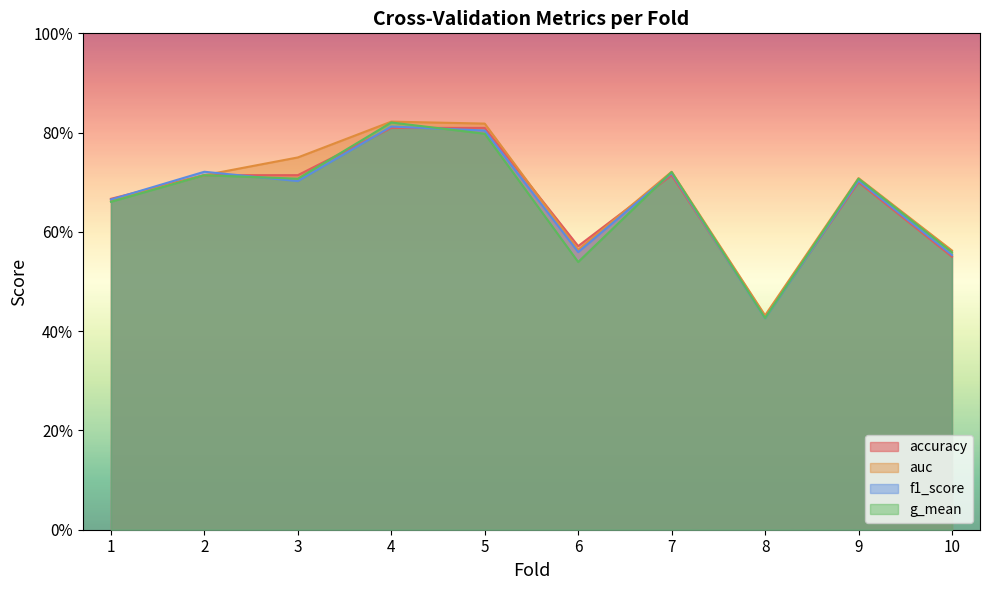

What is the approximate value of f1_score at 5?

0.8